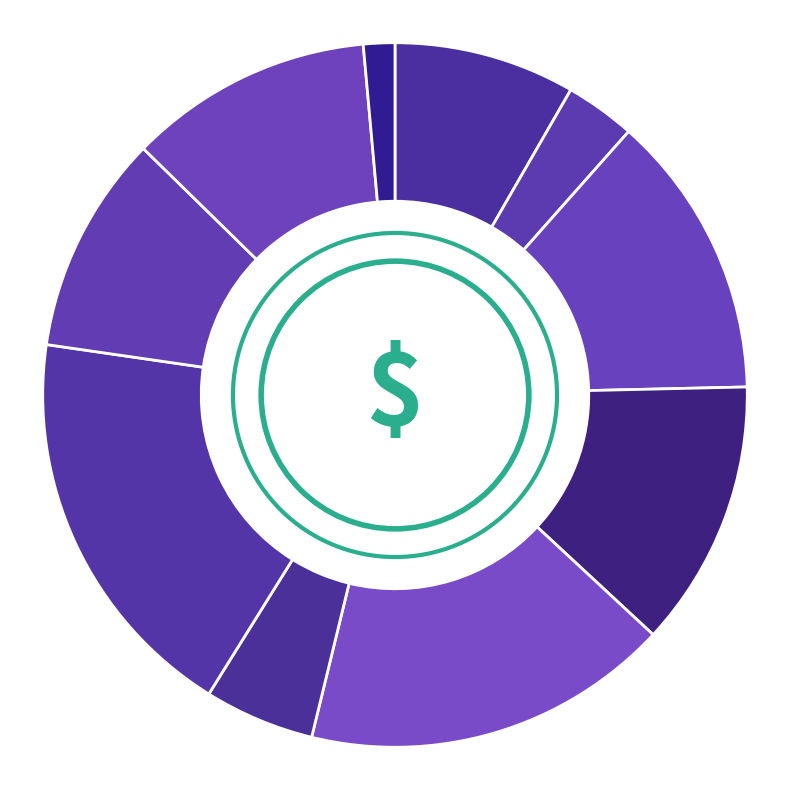

Approximately how many times larger is the value at 5 compared to 1?

1.6